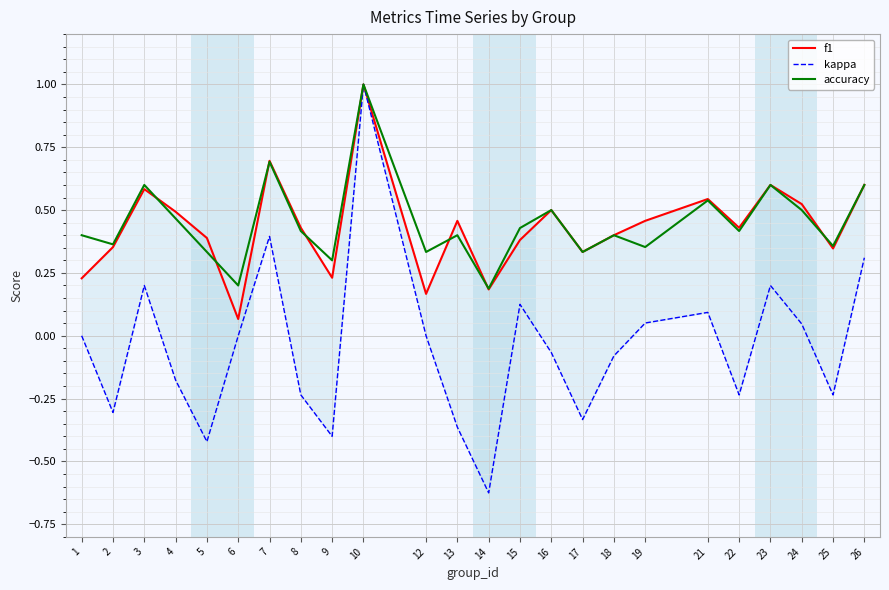

Count the number of categories in the chart.

24